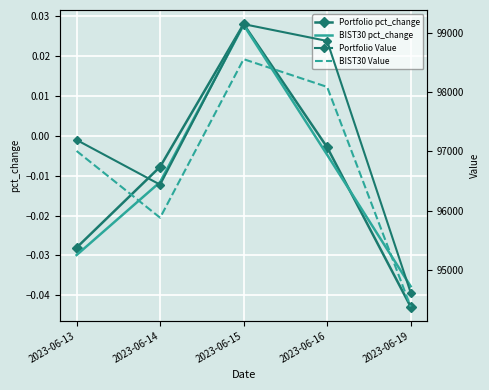

What is the total value across all series at 2023-06-16?

196950.5